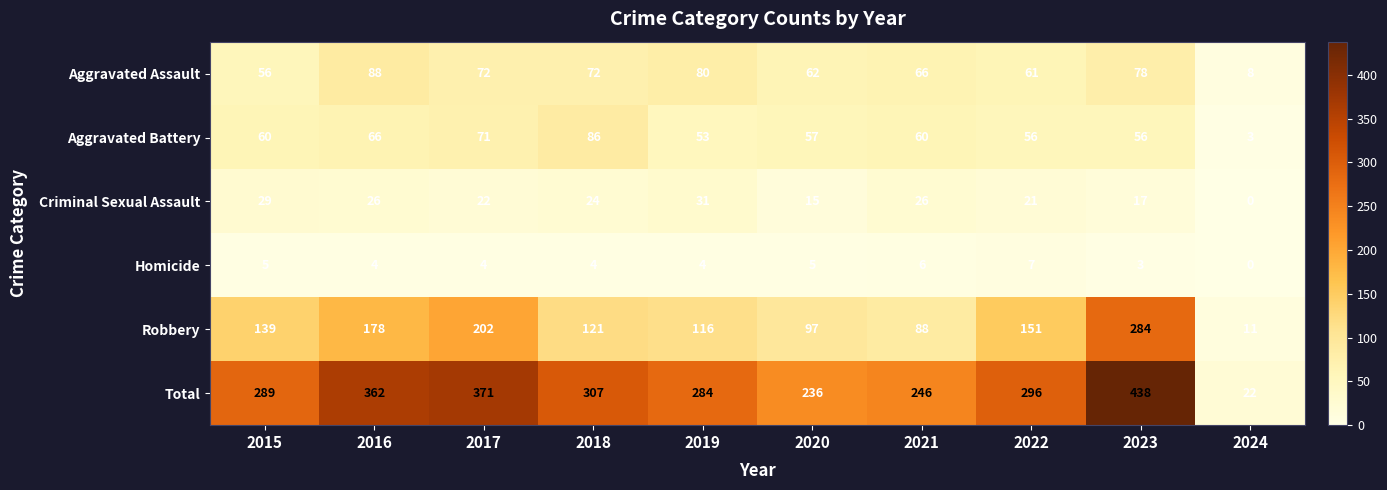

What is the minimum value for Robbery?

11